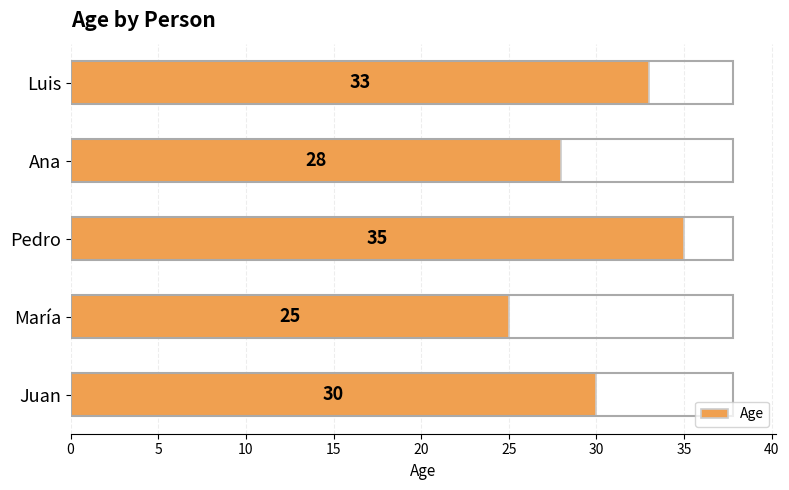

What is the sum of all values?

151